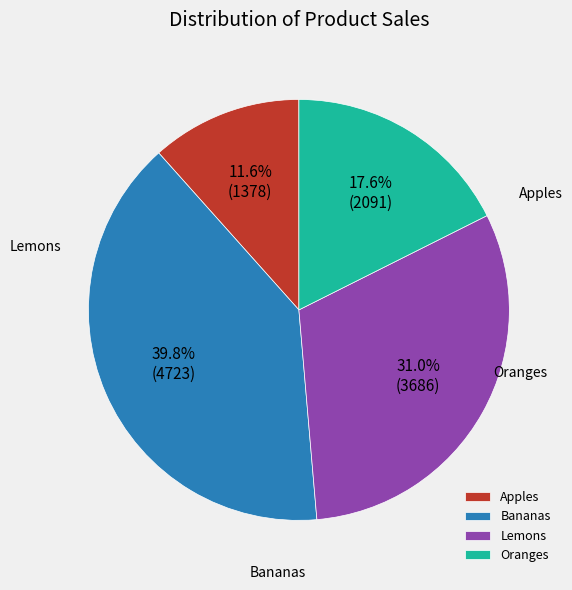

Rank the categories by value from highest to lowest.

Bananas, Lemons, Oranges, Apples